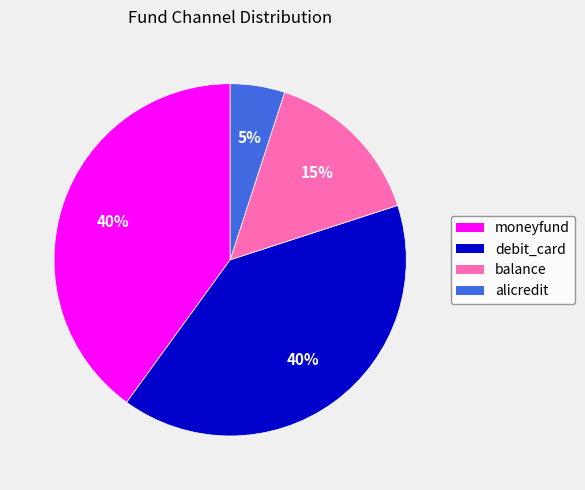

To the nearest percent, what portion does alicredit represent?

5%